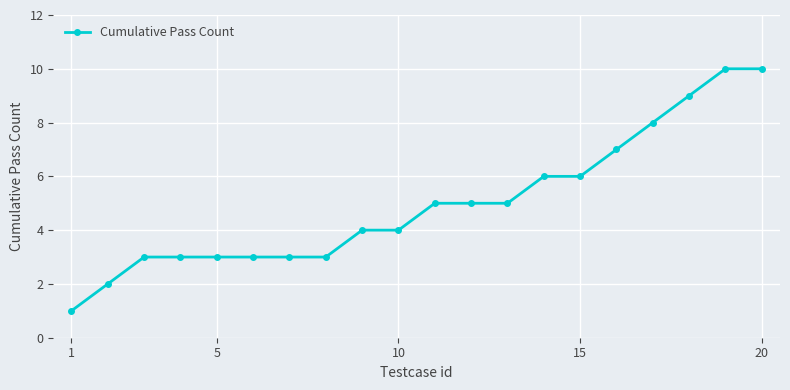

What is the value of the 12th point from the left?

5